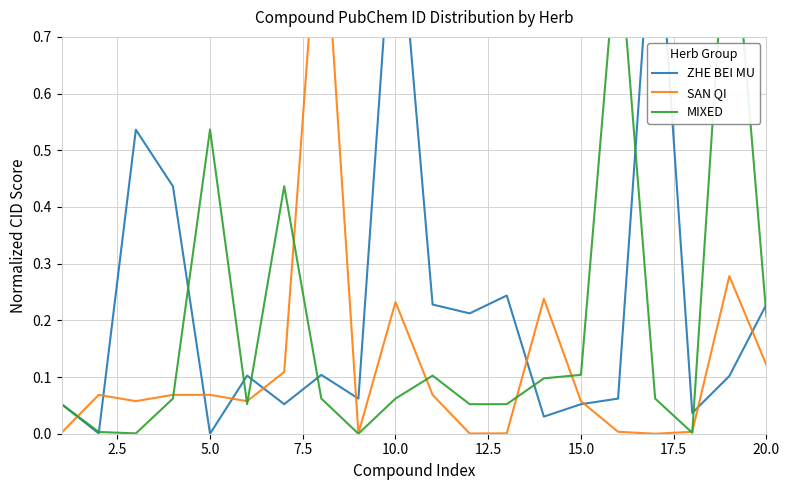

Count the number of categories in the chart.

20